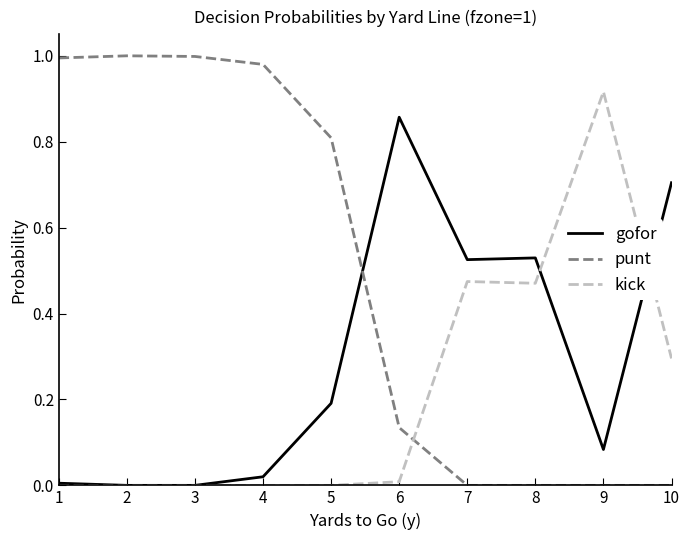

Which series has the widest spread of values?

punt